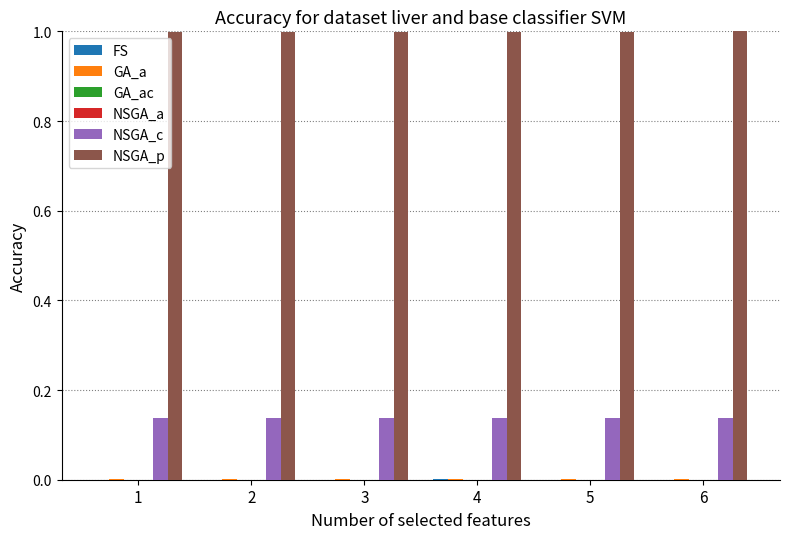

How many data points does each series have?

6